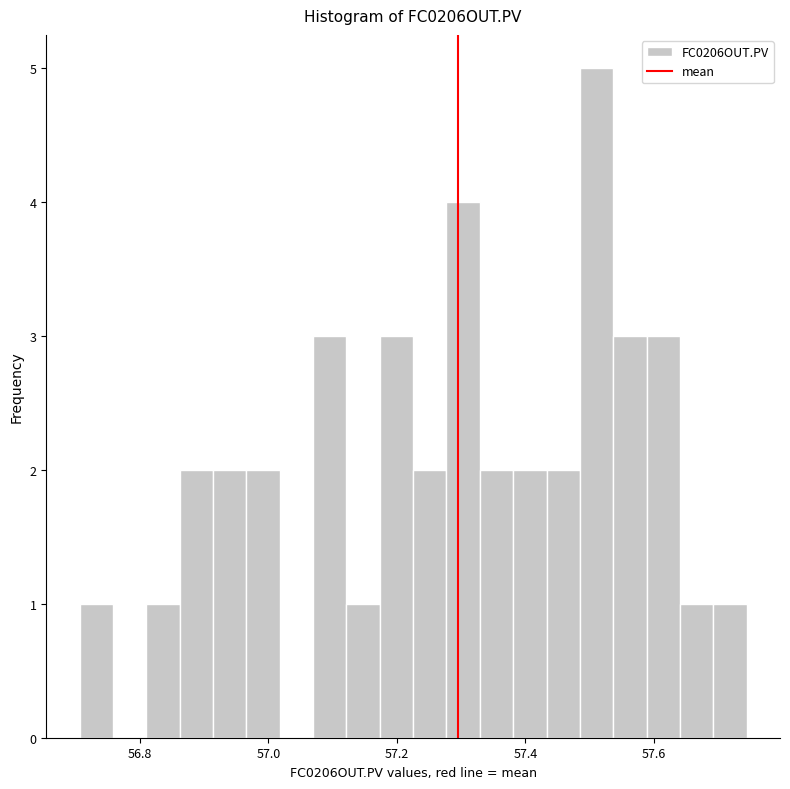

Read against the x-axis, roughly where is the centre of the tallest bar?

57.52